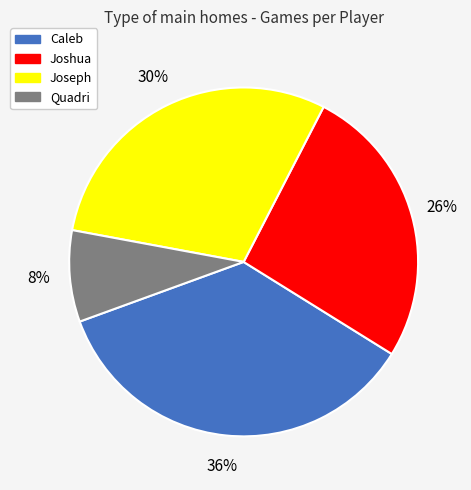

Which slice is the smallest?

Quadri